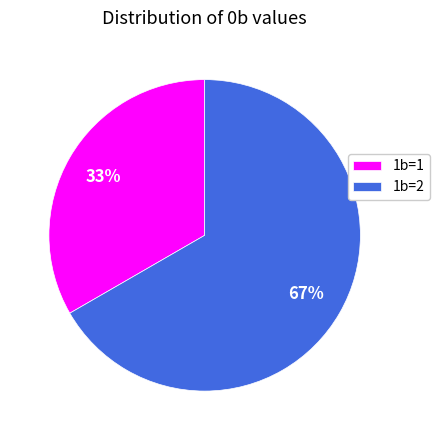

Is it true that 1b=1 is 45% of the pie?

False